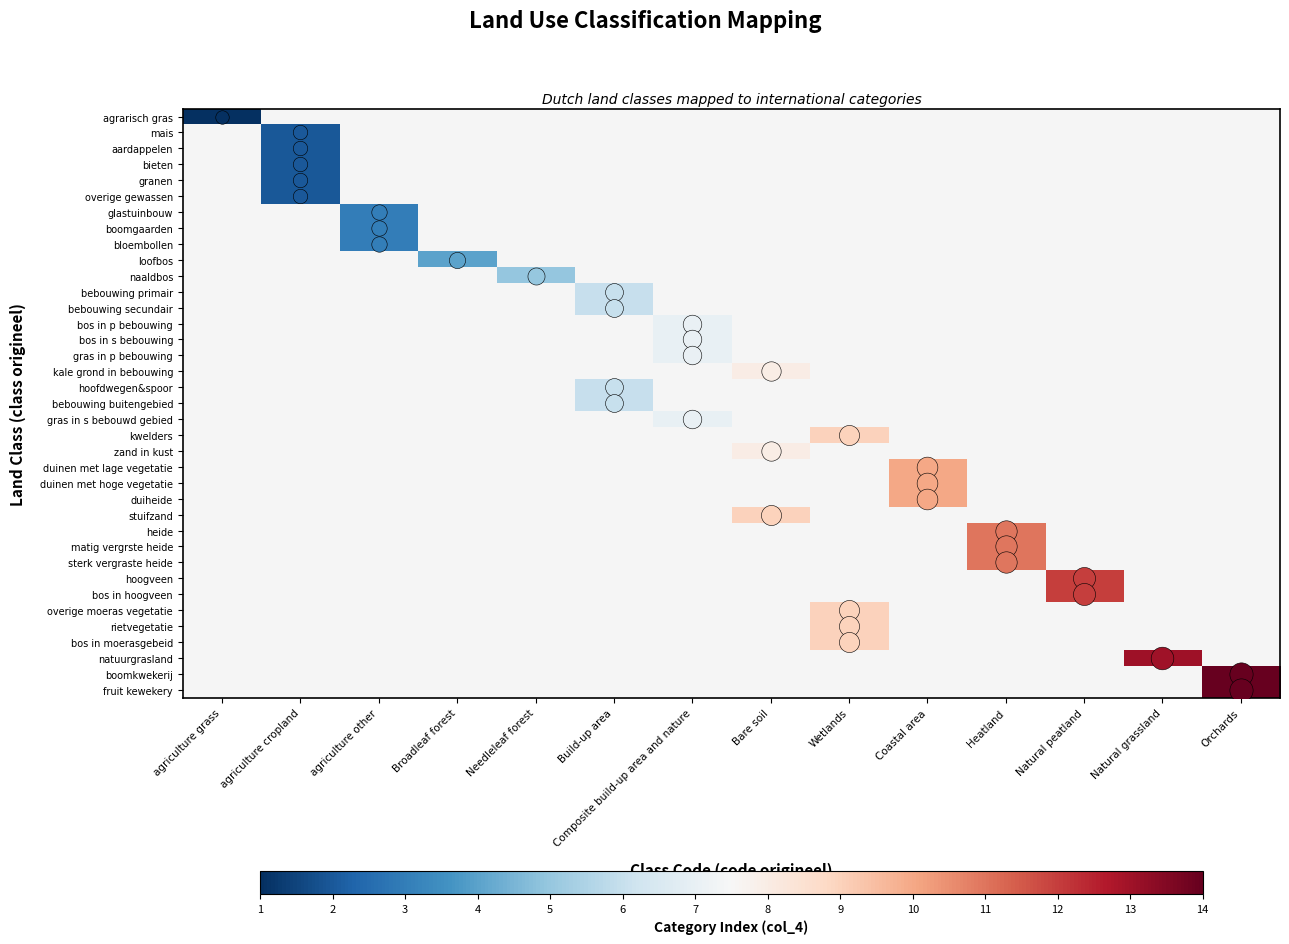

The value of bos in s bebouwing at Composite build-up area and nature is 7.0. True or false?

True